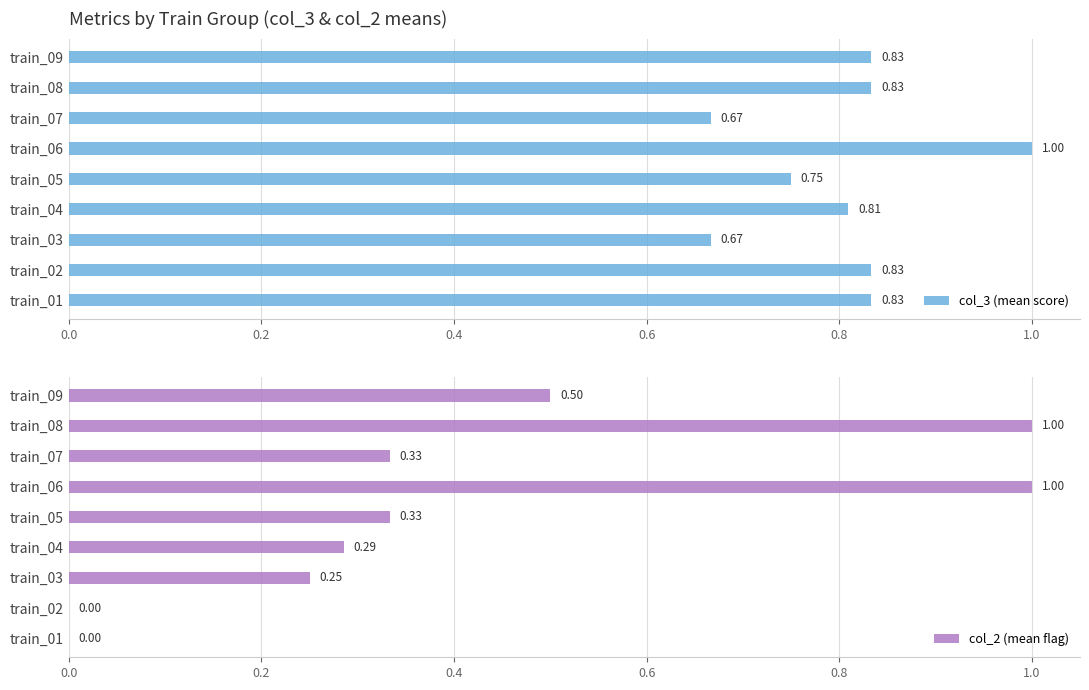

Reading right to left, list all the values displayed in this chart.

col_3 (mean score): 0.8	0.8	0.7	1.0	0.8	0.8	0.7	0.8	0.8
col_2 (mean flag): 0.5	1.0	0.3	1.0	0.3	0.3	0.2	0.0	0.0